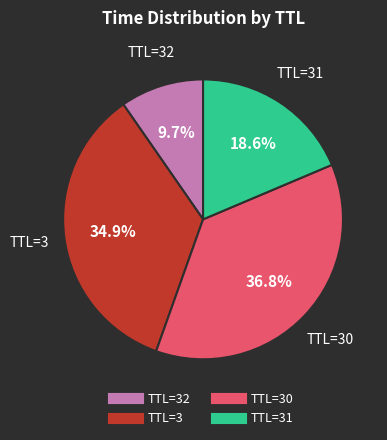

Does any single category account for the majority?

No